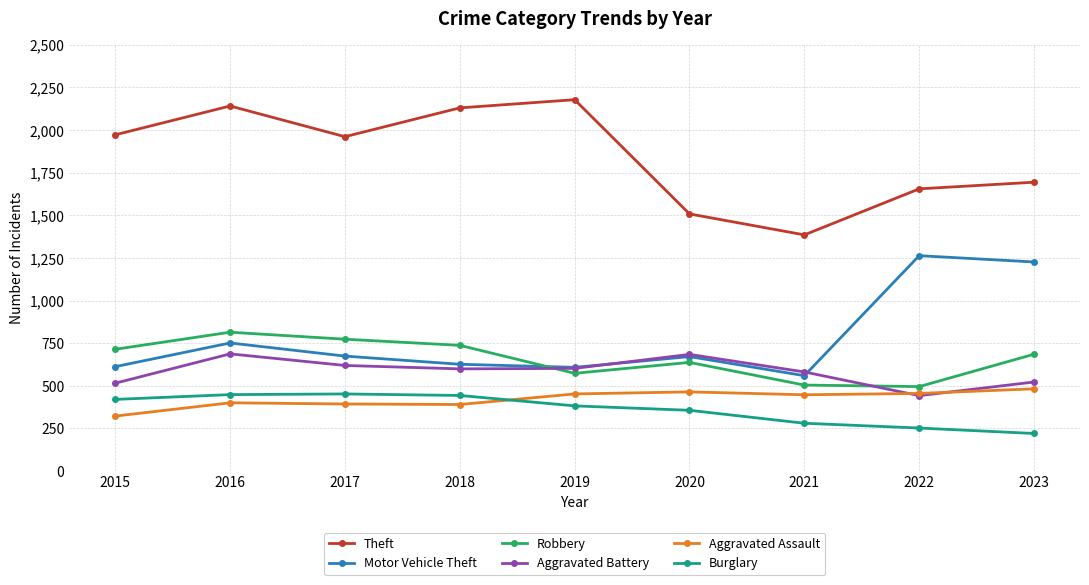

Which series has the largest range (max minus min)?

Theft